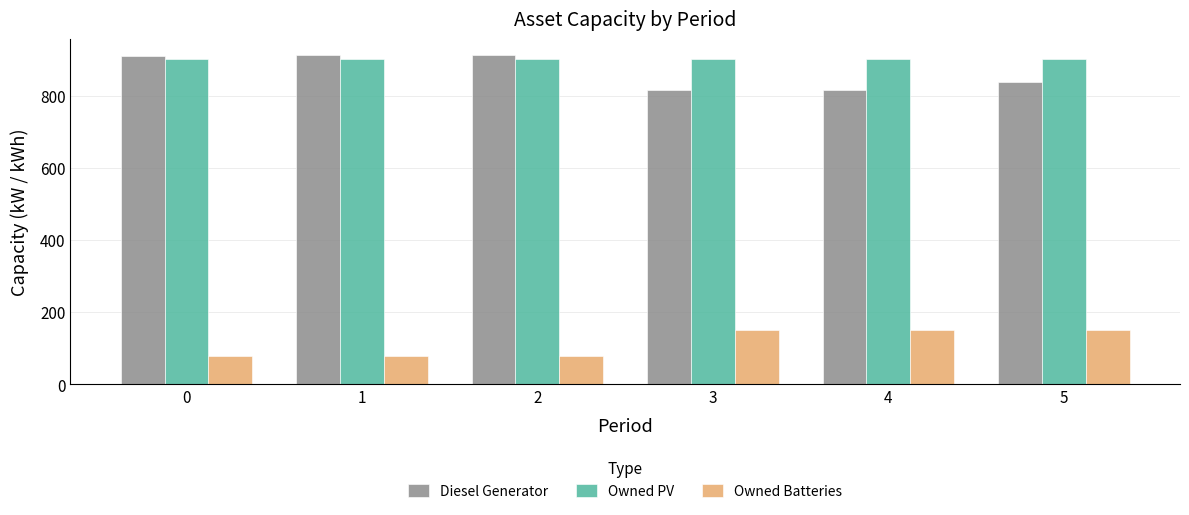

True or false: Owned PV has a value of 903 at 3.

True